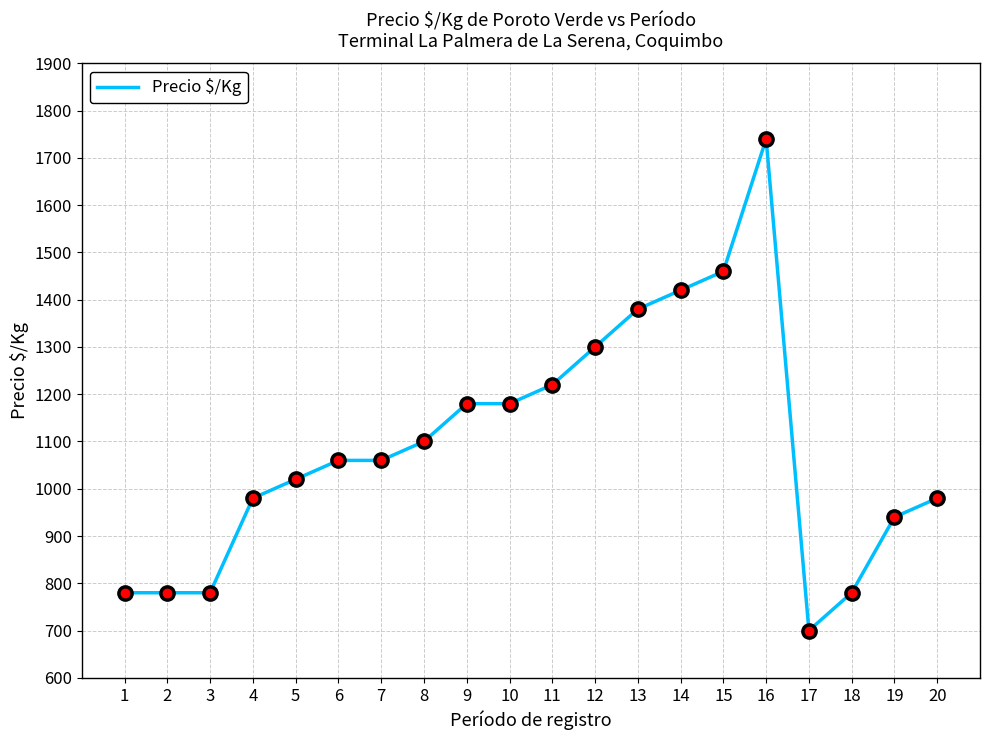

How many lines are shown in the chart?

1